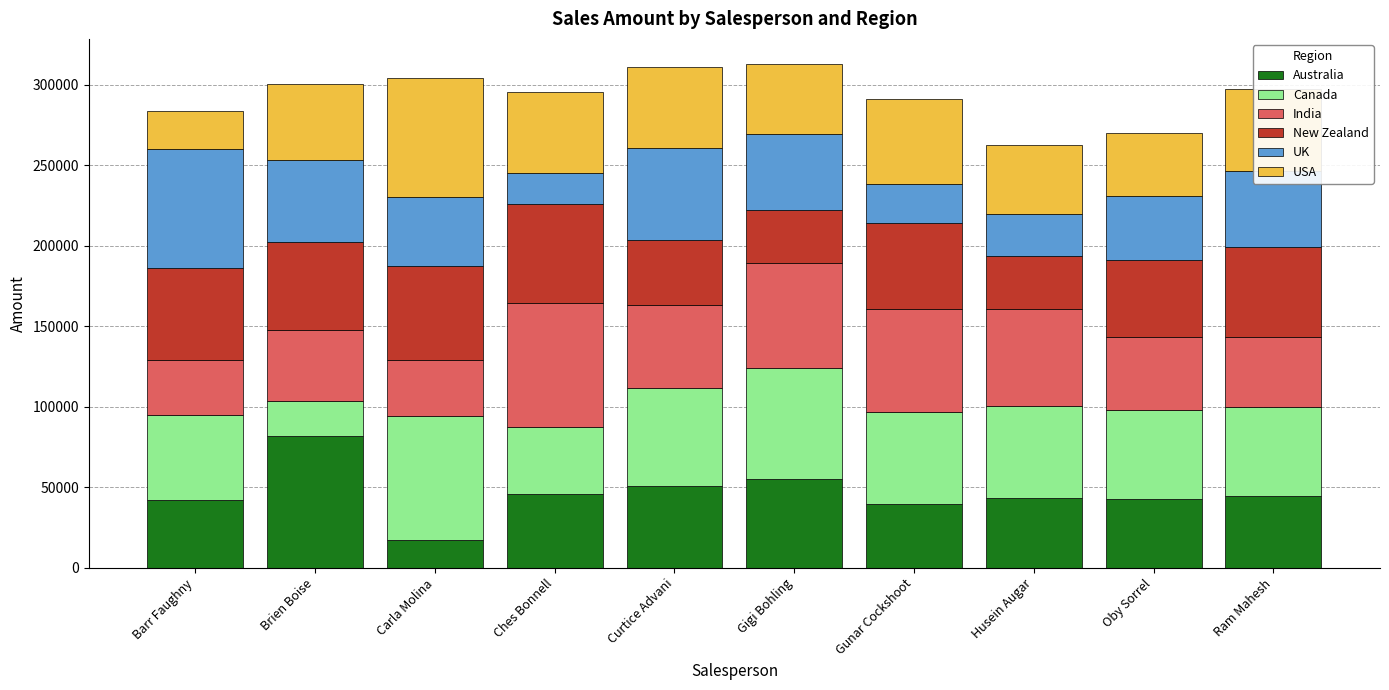

What is the average value of the Australia series?

46339